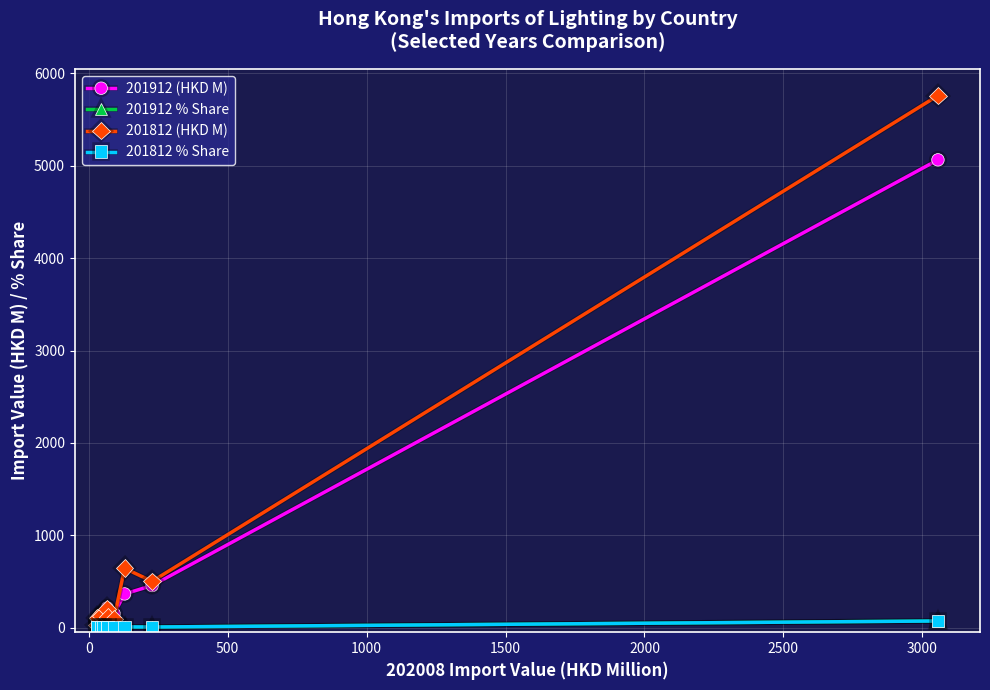

True or false: 201812 (HKD M) has more than 2 interior local peaks.

True